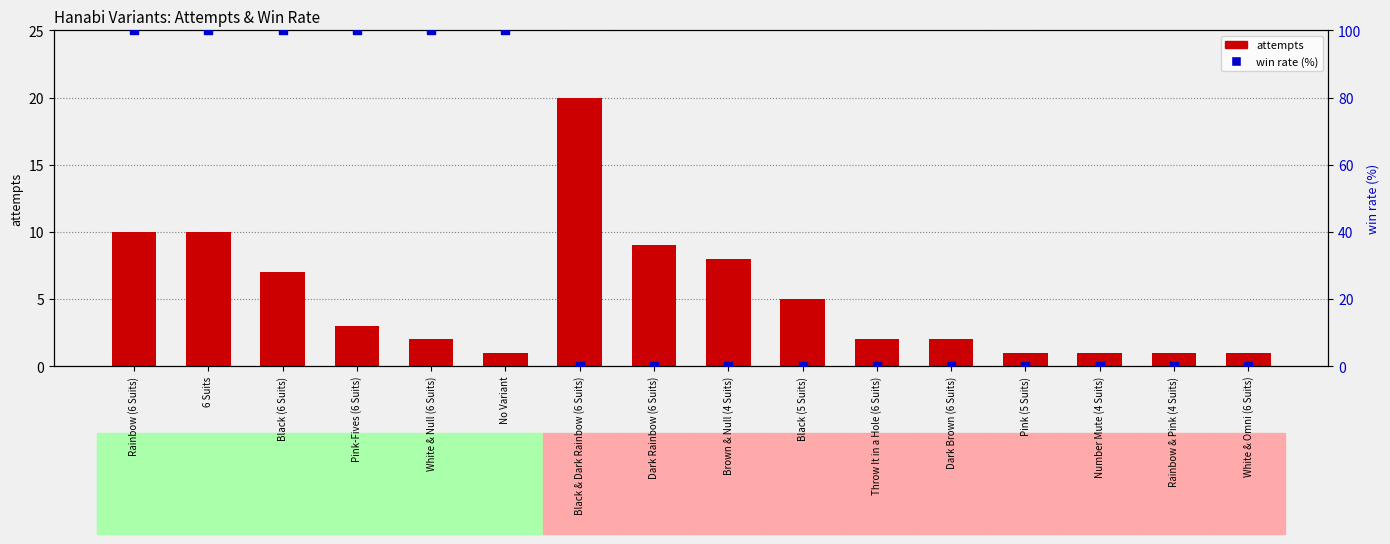

At how many categories does at least one series exceed 51?

6